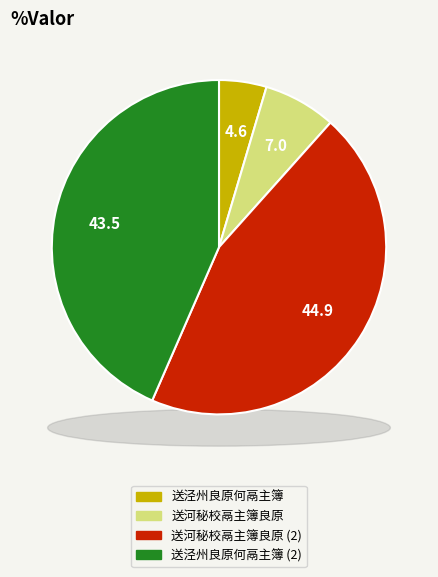

How many segments does this pie chart have?

4